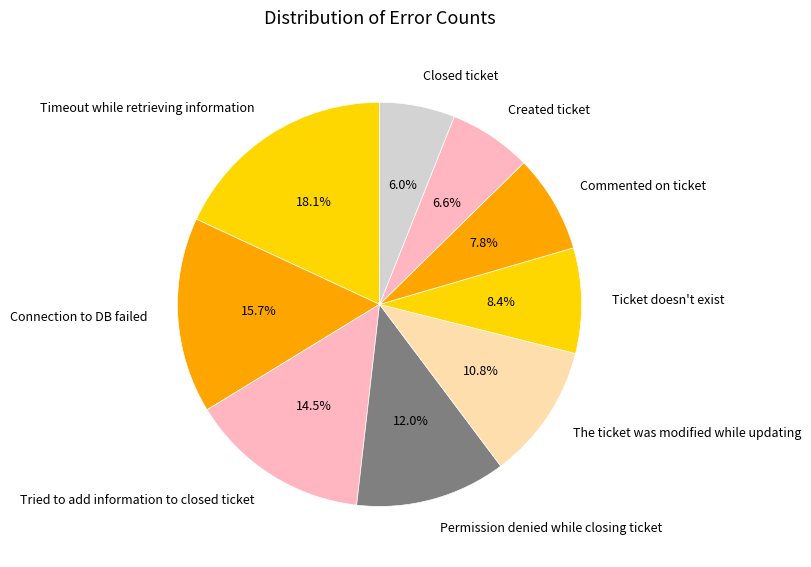

True or false: The ticket was modified while updating accounts for 11% of the total.

True